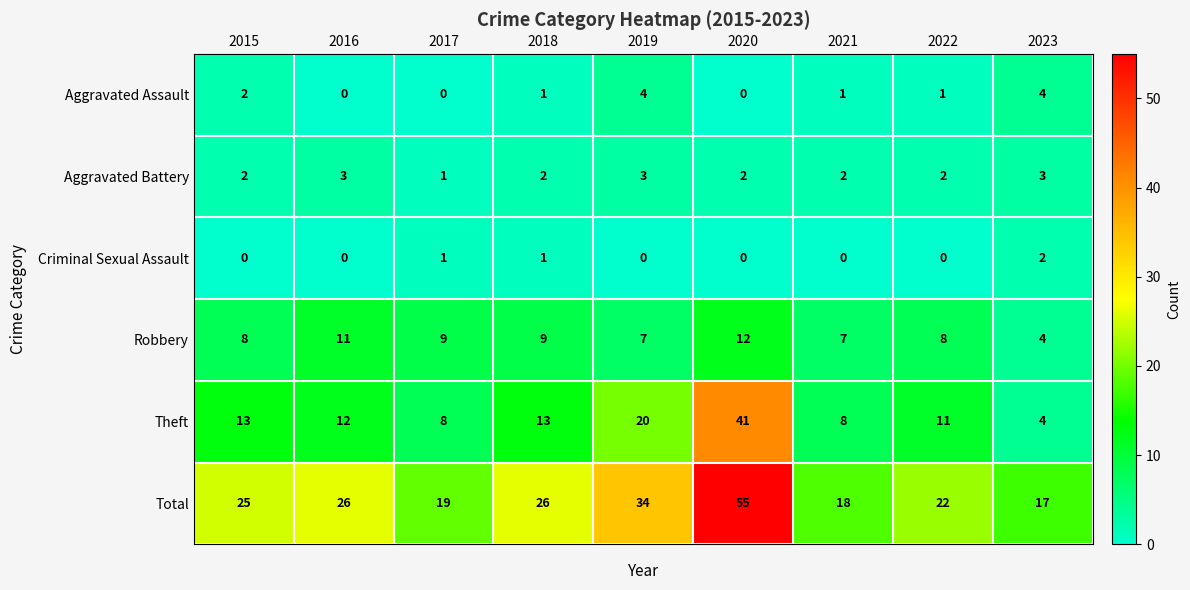

At which category is the sum across all series the highest?

2020